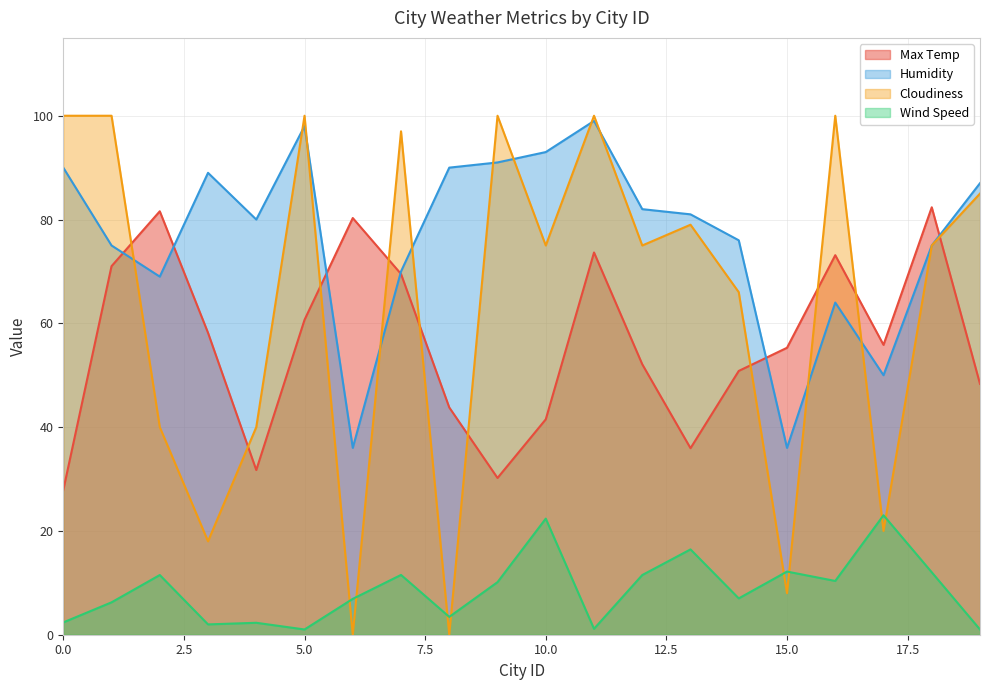

Reading right to left, what are all the values shown in this chart?

Max Temp: 48.3	82.4	55.9	73.1	55.3	50.8	35.9	52.1	73.7	41.5	30.2	43.8	69.5	80.3	60.7	31.7	58.2	81.6	71.0	27.9
Humidity: 87.0	75.0	50.0	64.0	36.0	76.0	81.0	82.0	99.0	93.0	91.0	90.0	70.0	36.0	98.0	80.0	89.0	69.0	75.0	90.0
Cloudiness: 85.0	75.0	20.0	100.0	8.0	66.0	79.0	75.0	100.0	75.0	100.0	0.0	97.0	0.0	100.0	40.0	18.0	40.0	100.0	100.0
Wind Speed: 1.0	12.0	23.0	10.4	12.2	7.0	16.4	11.5	1.1	22.4	10.1	3.4	11.5	6.9	1.0	2.3	2.0	11.5	6.2	2.4